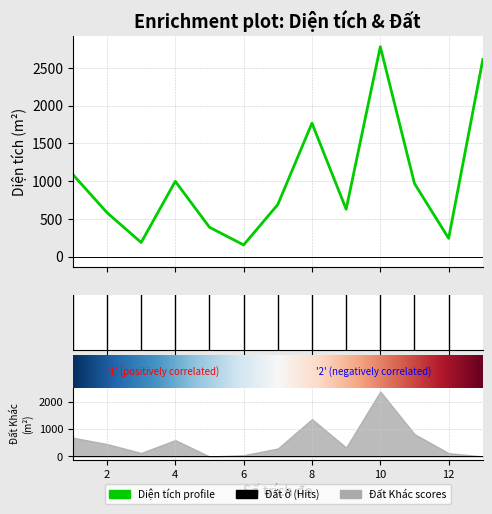

What is the maximum value for Đất ở?

400.0